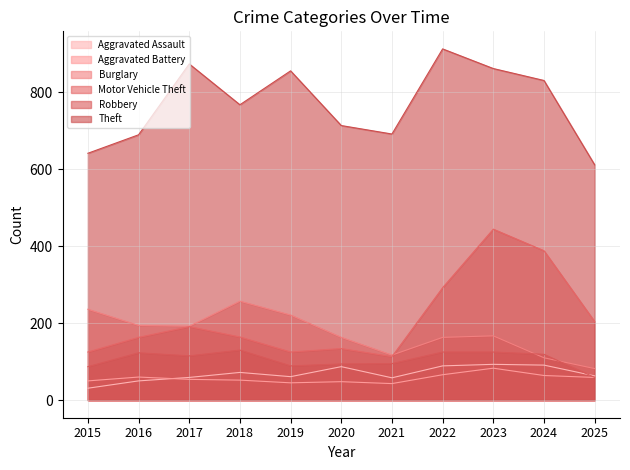

Which series has the widest spread of values?

Motor Vehicle Theft